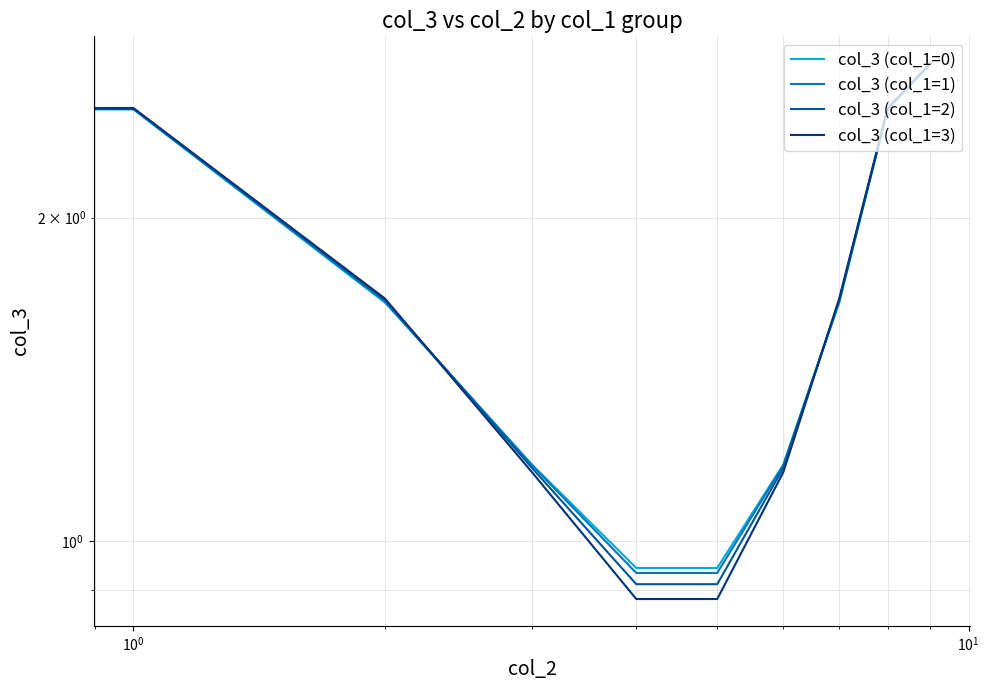

What is the difference between the maximum and second lowest values in the col_3 (col_1=1) series?

1.8